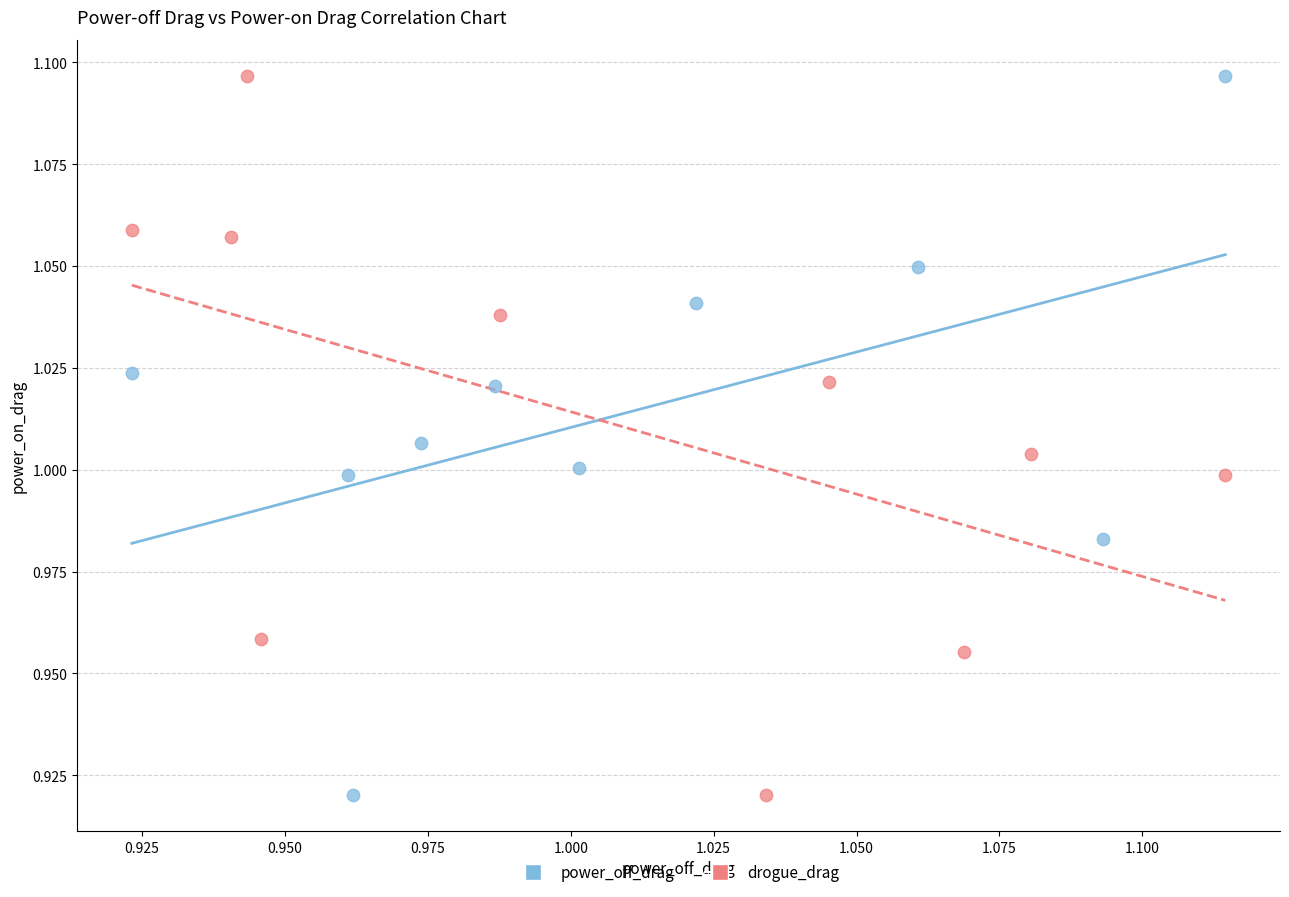

What are all the series names shown in the legend?

power_off_drag, drogue_drag